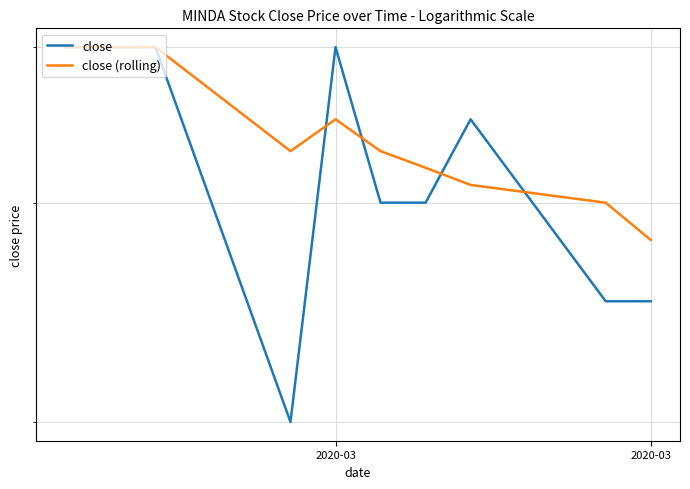

At how many categories does at least one series exceed 0?

10